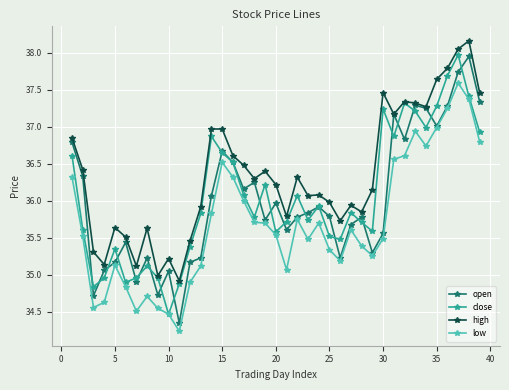

Which series has the largest total across all categories?

high